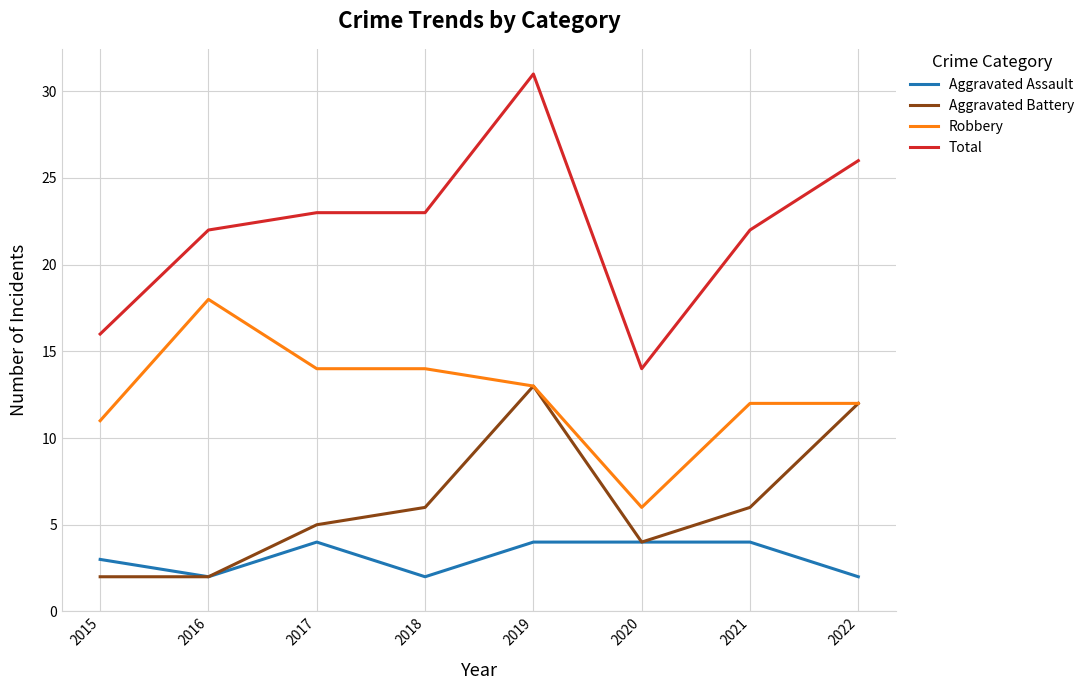

What value does the Aggravated Assault series have at 2016?

2